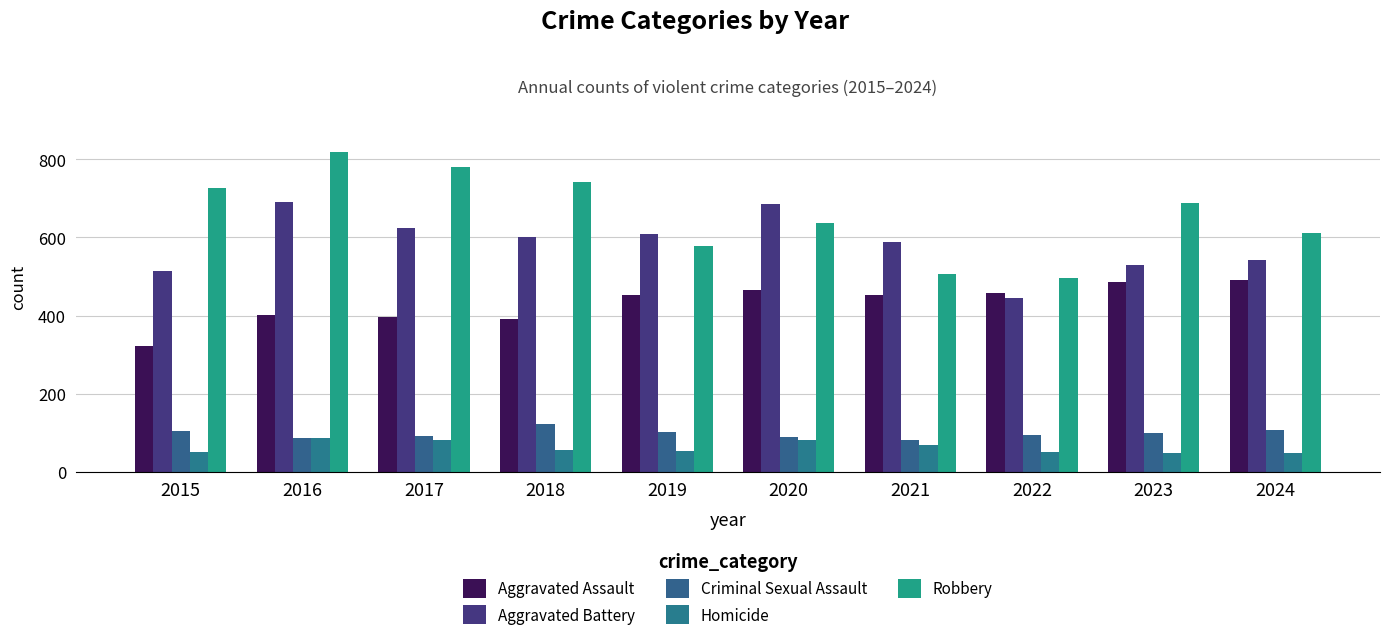

Rank the series at 2021 from lowest to highest value.

Homicide, Criminal Sexual Assault, Aggravated Assault, Robbery, Aggravated Battery